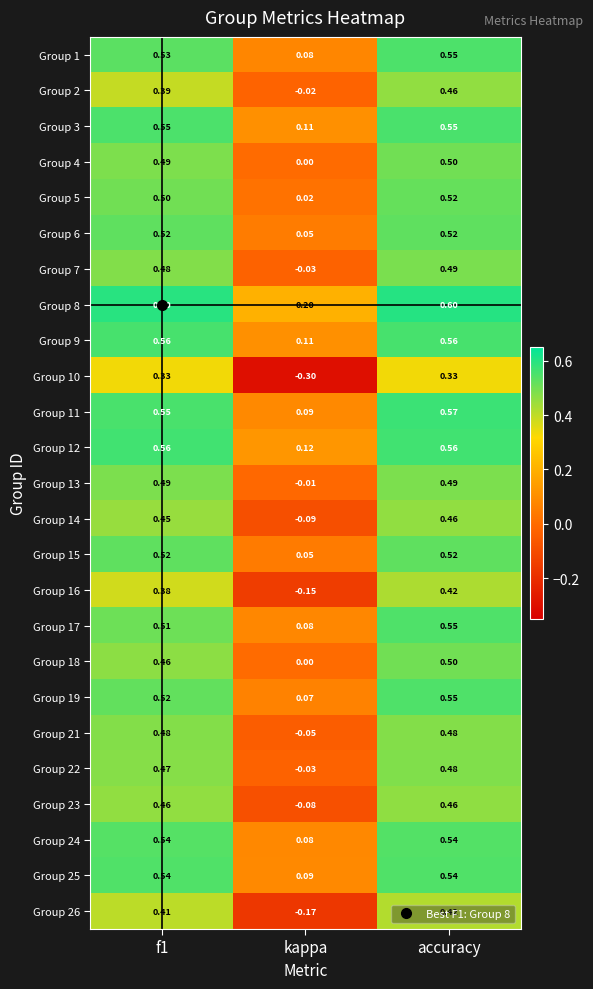

At which label does Group 4 reach its peak?

accuracy